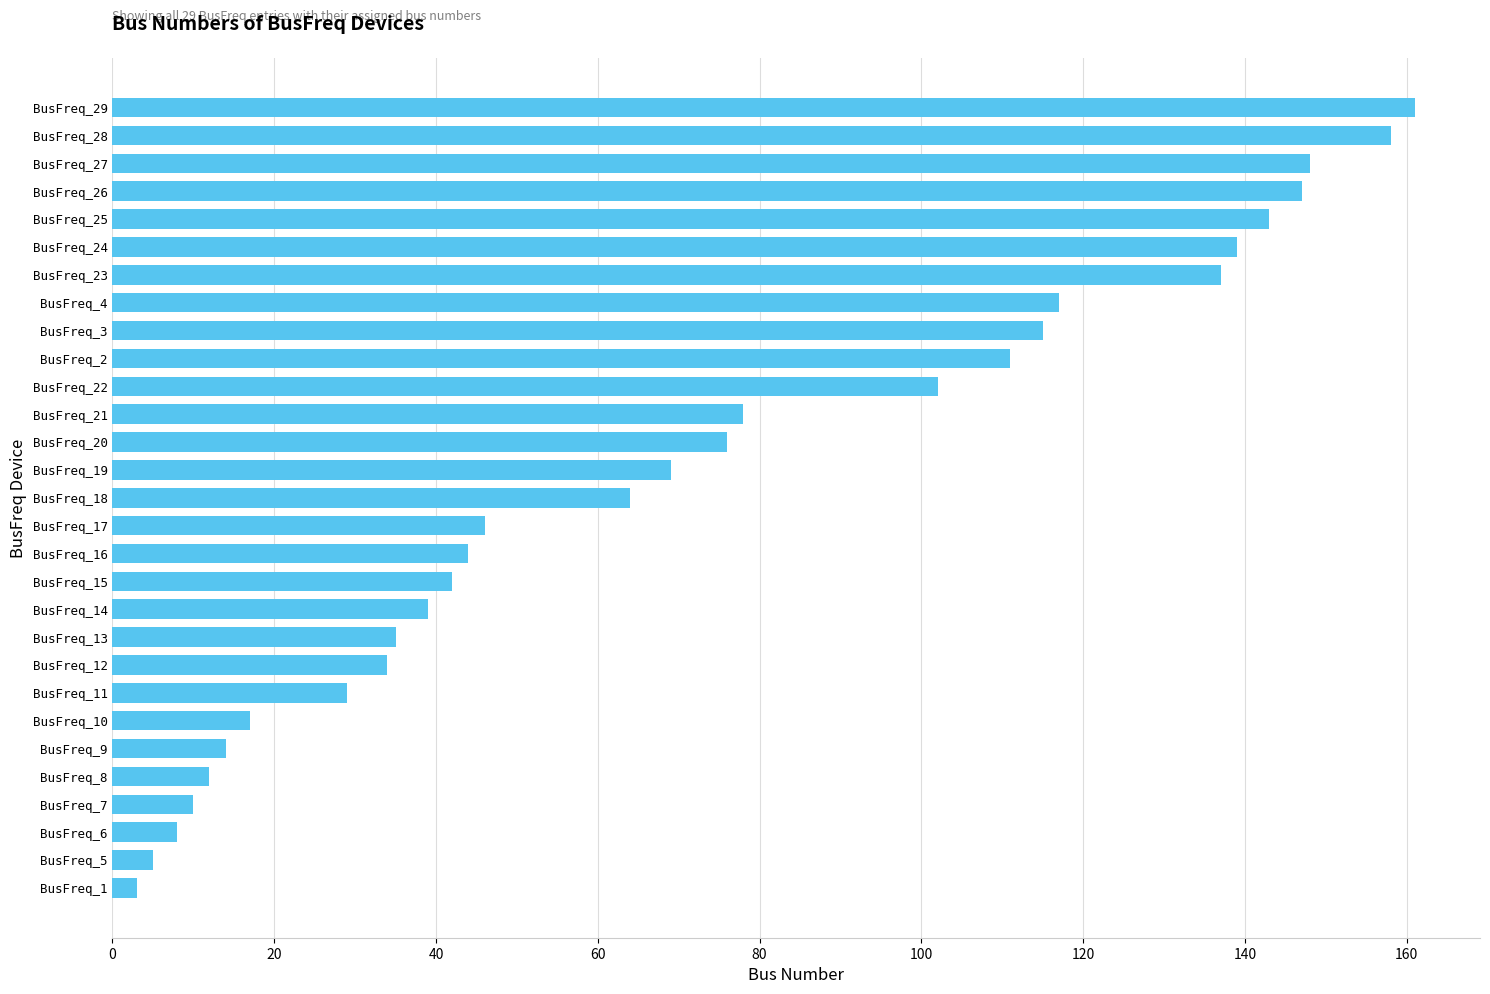

Where is the data nearest to the value 82?

BusFreq_21